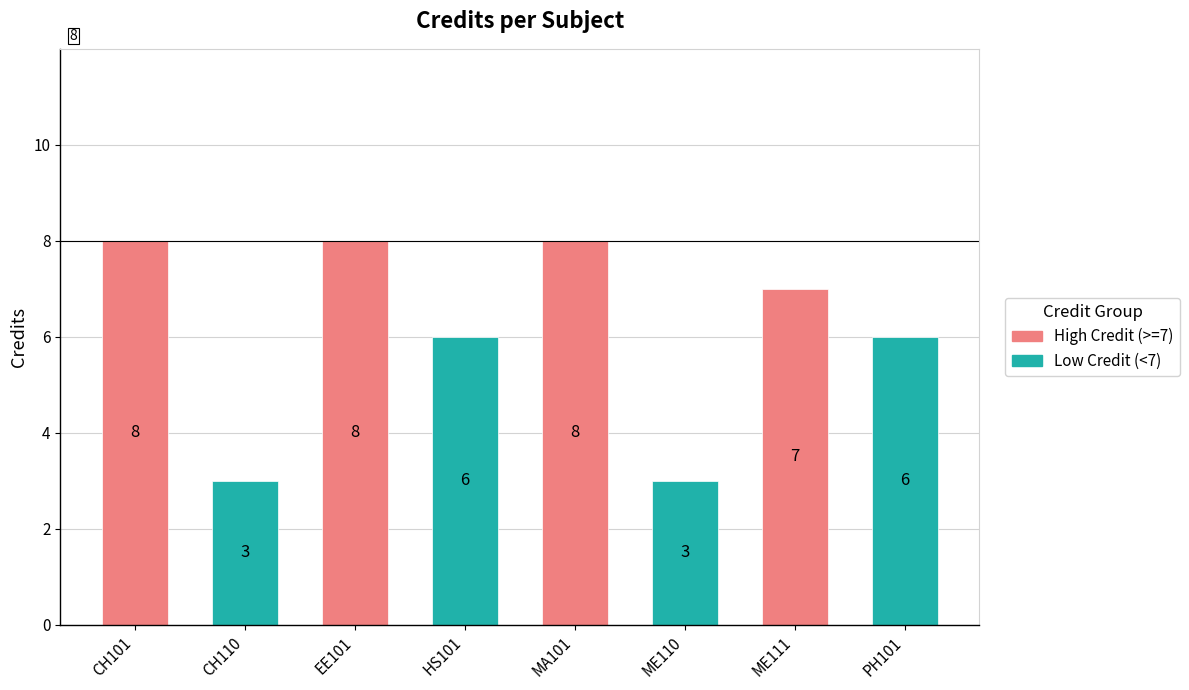

What is the difference between the second highest and minimum values?

5